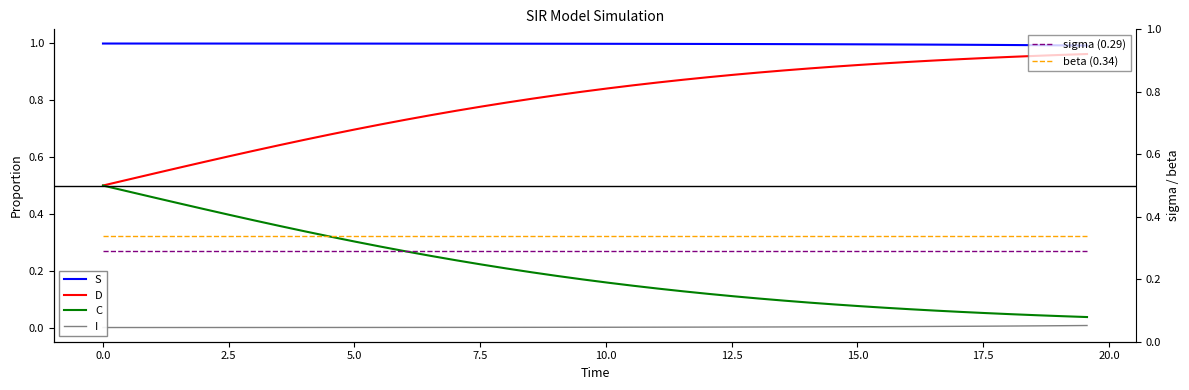

Is it true that beta (0.34) equals 0.5 at 17?

False